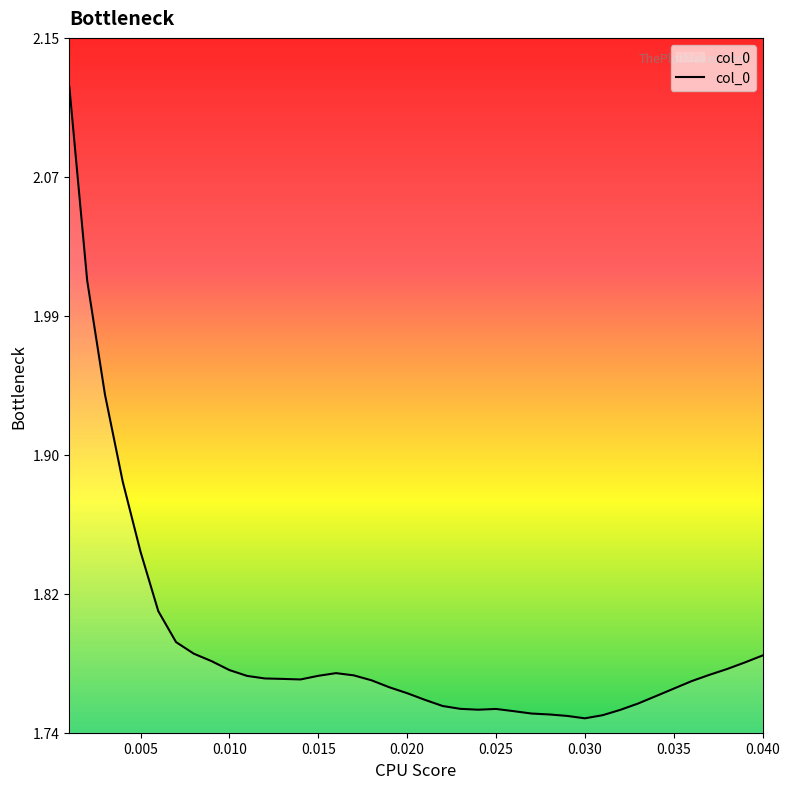

What is the difference between the maximum and minimum values?

0.4